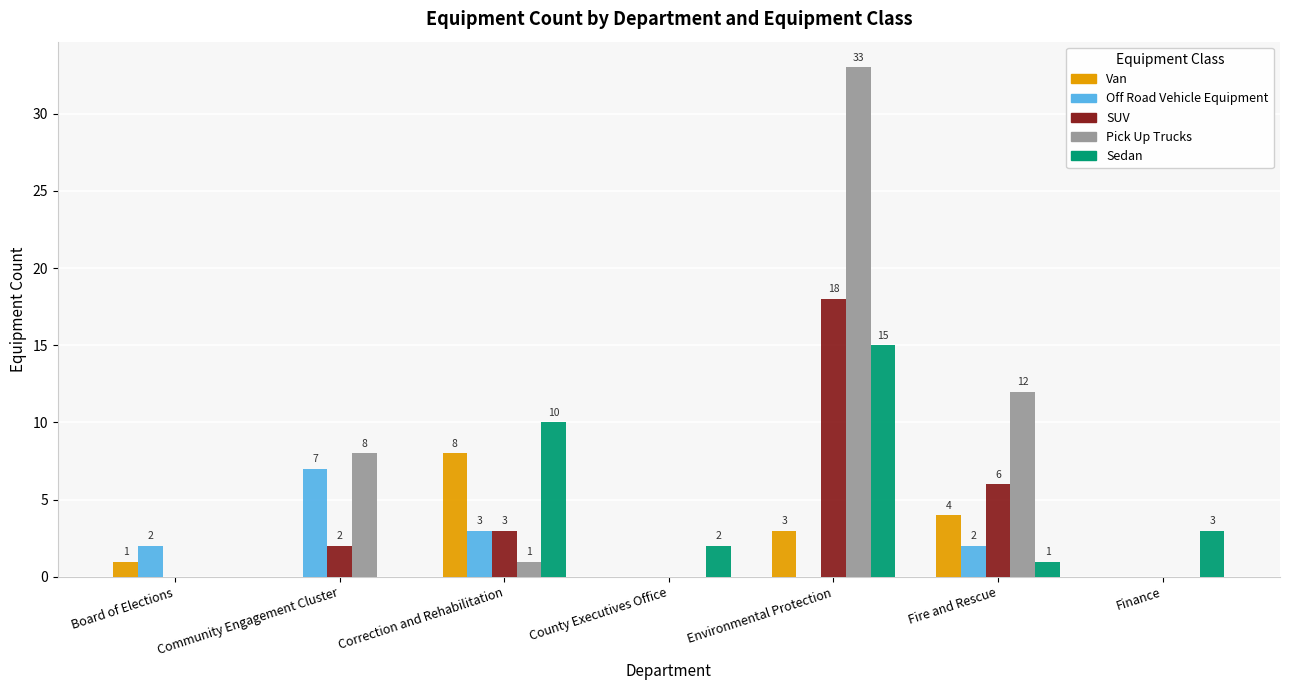

What is the average value of the SUV series?

4